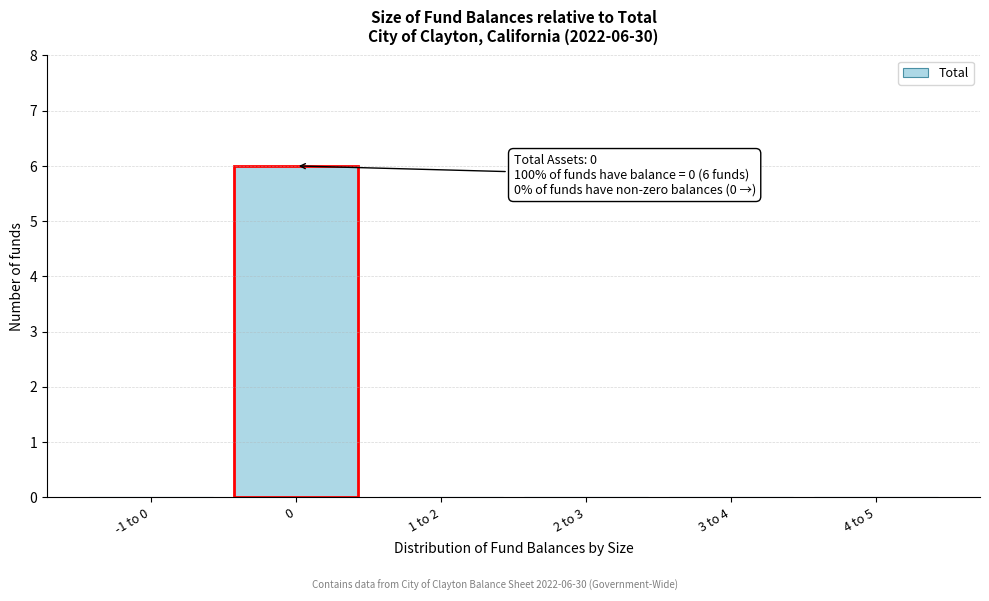

Reading left to right, transcribe all the data shown in this chart.

-1 to 0=0	0=6	1 to 2=0	2 to 3=0	3 to 4=0	4 to 5=0